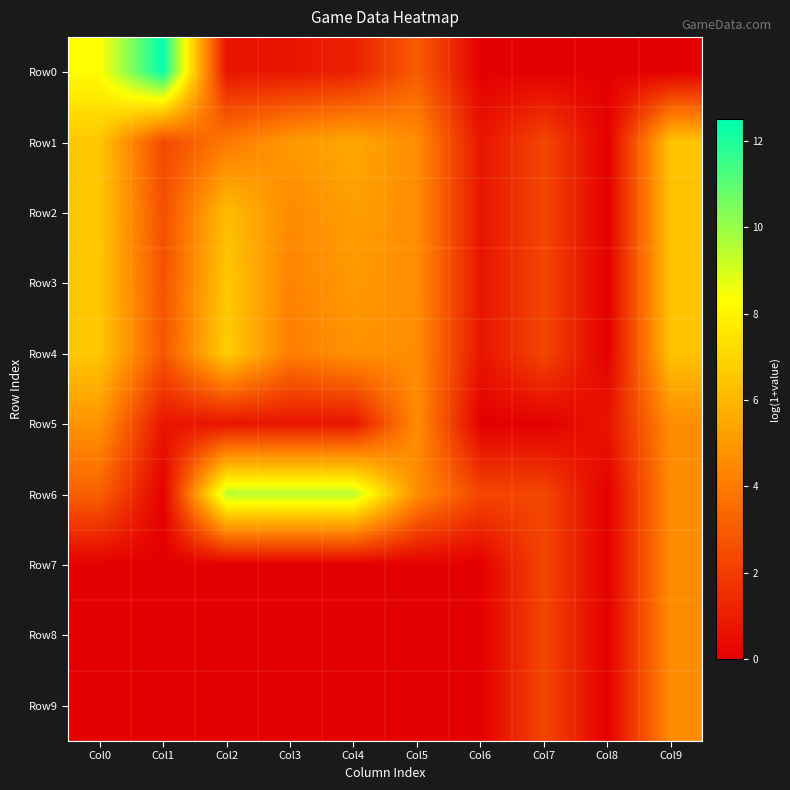

At which category is the sum across all series the highest?

Col9